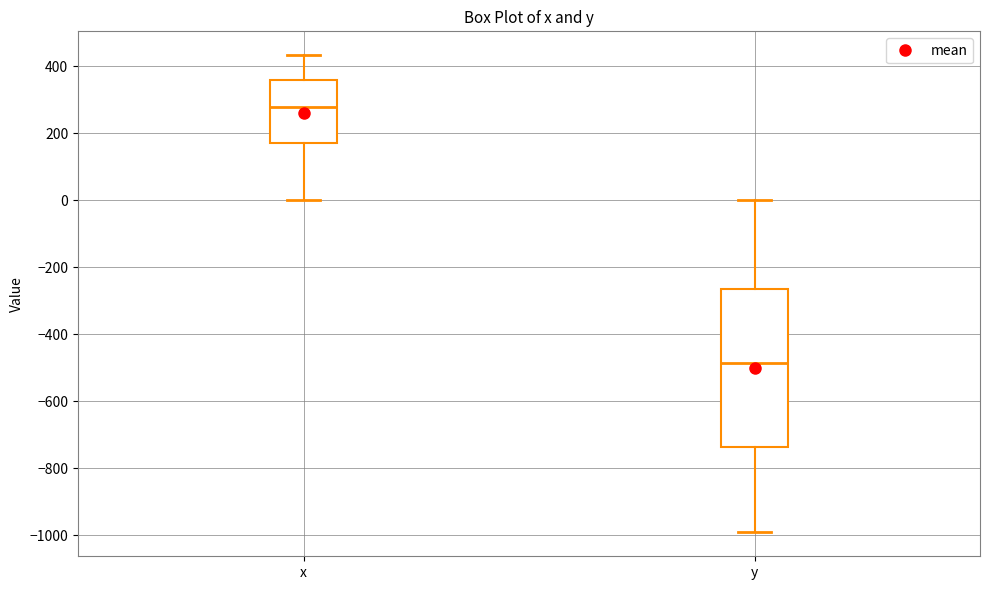

Where does the upper whisker of the box for y end on the y-axis? The values are not printed on the chart, so give them approximately, as read against the axis.

0